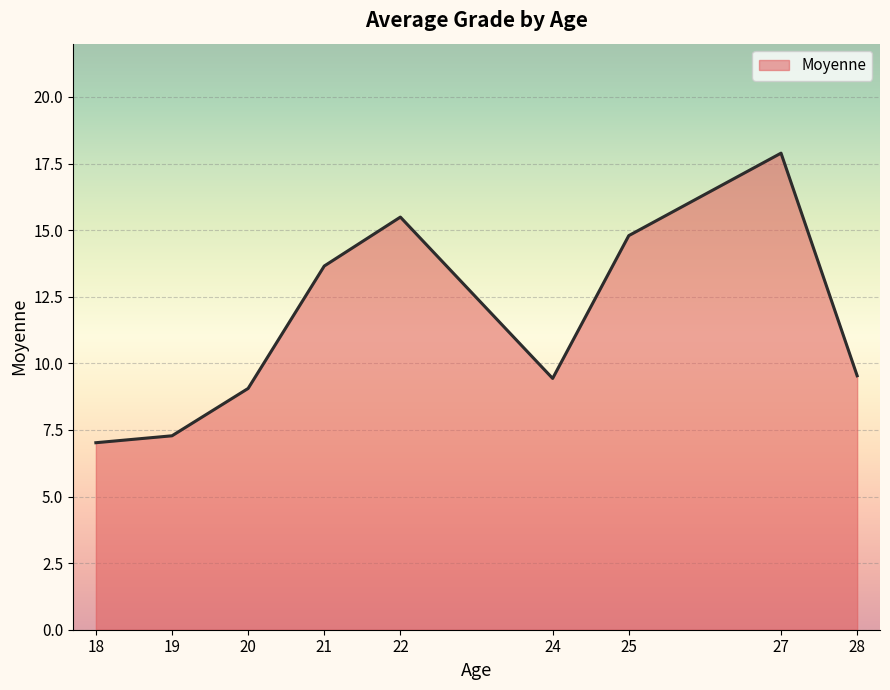

Which category has the highest value across all series?

27